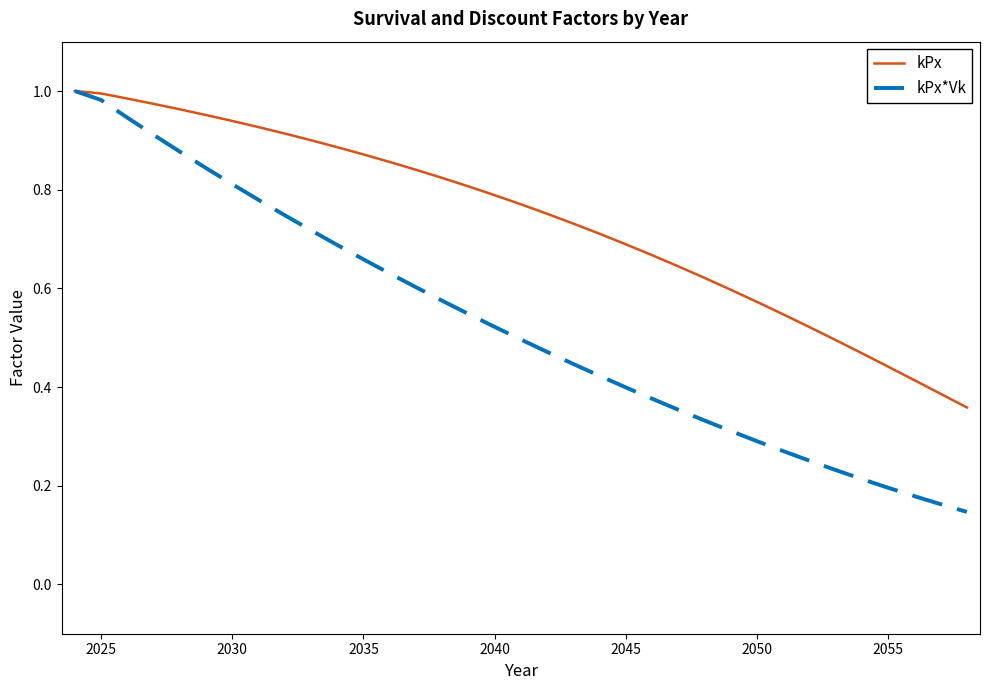

Which series has the widest spread of values?

kPx*Vk